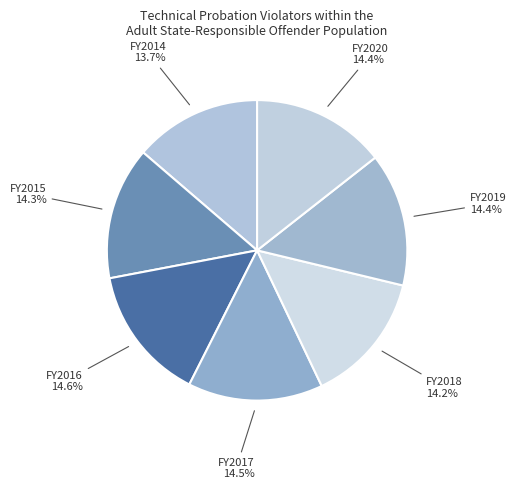

How many slices are in this pie chart?

7